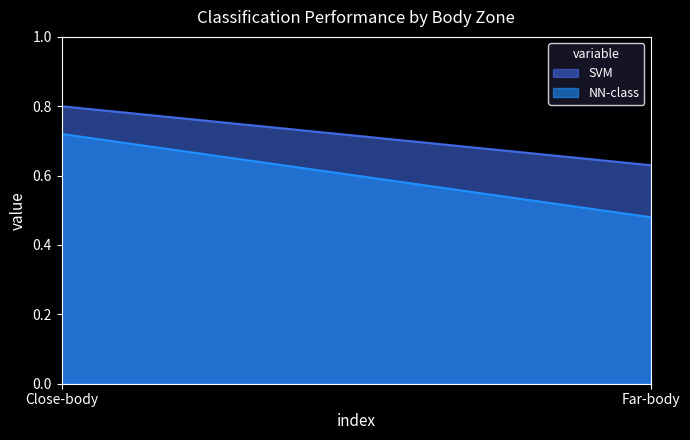

Reading left to right, list all the values displayed in this chart.

SVM: 0.8	0.6
NN-class: 0.7	0.5